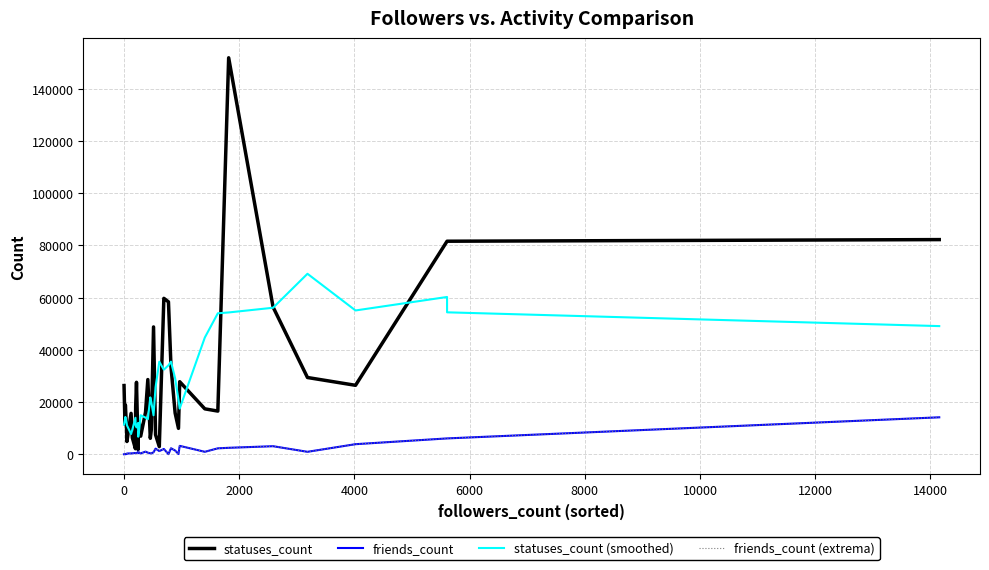

What is the sum of all friends_count (extrema) values?

60954.0